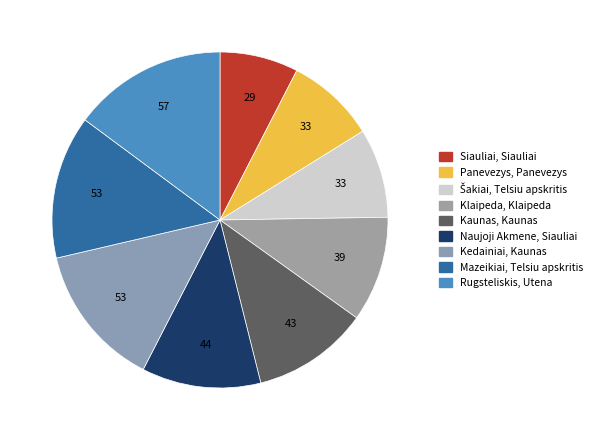

Approximately how many times larger is the value at Šakiai, Telsiu apskritis compared to Kedainiai, Kaunas?

0.6